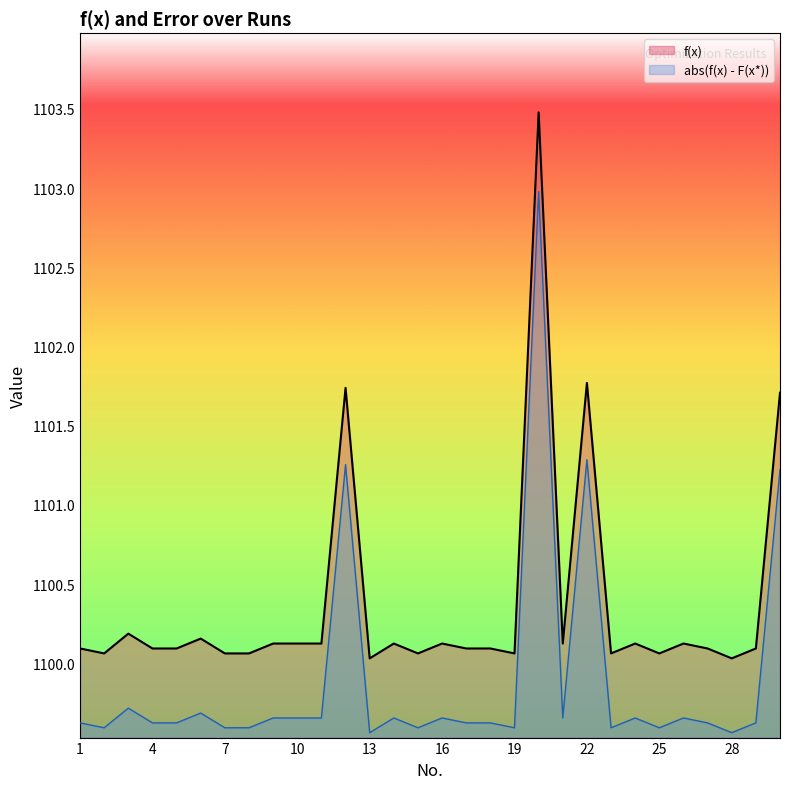

Rank the categories by abs(f(x) - F(x*)) value from lowest to highest.

13, 28, 2, 7, 8, 15, 19, 23, 25, 4, 5, 29, 1, 17, 18, 27, 9, 10, 11, 14, 16, 21, 24, 26, 6, 3, 30, 12, 22, 20